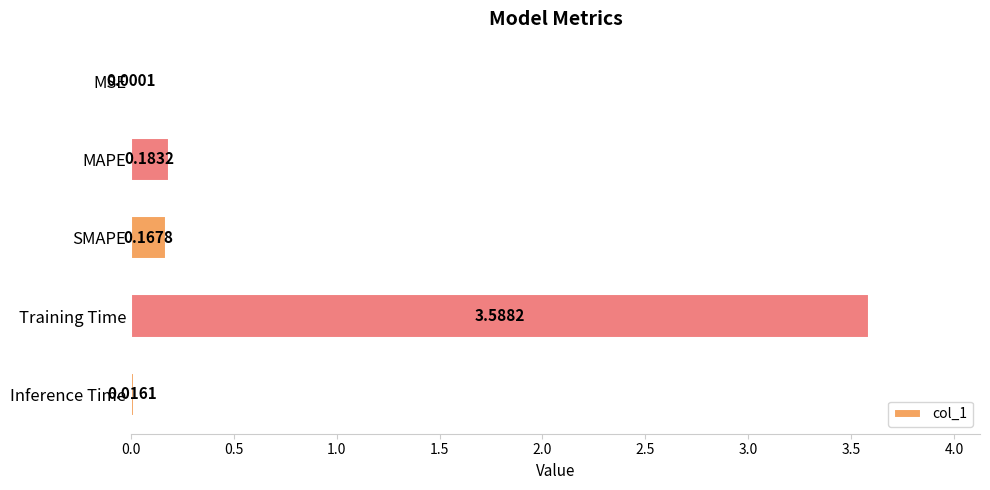

Which label corresponds to the largest value in the chart?

Training Time